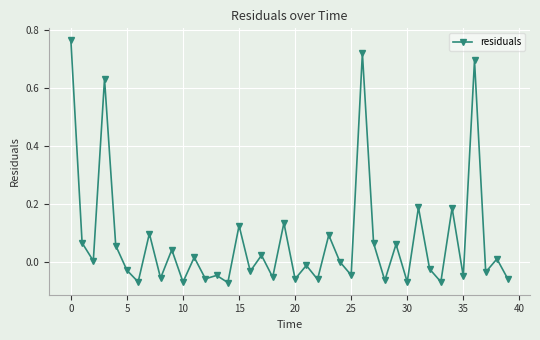

Does the chart have visible grid lines?

Yes